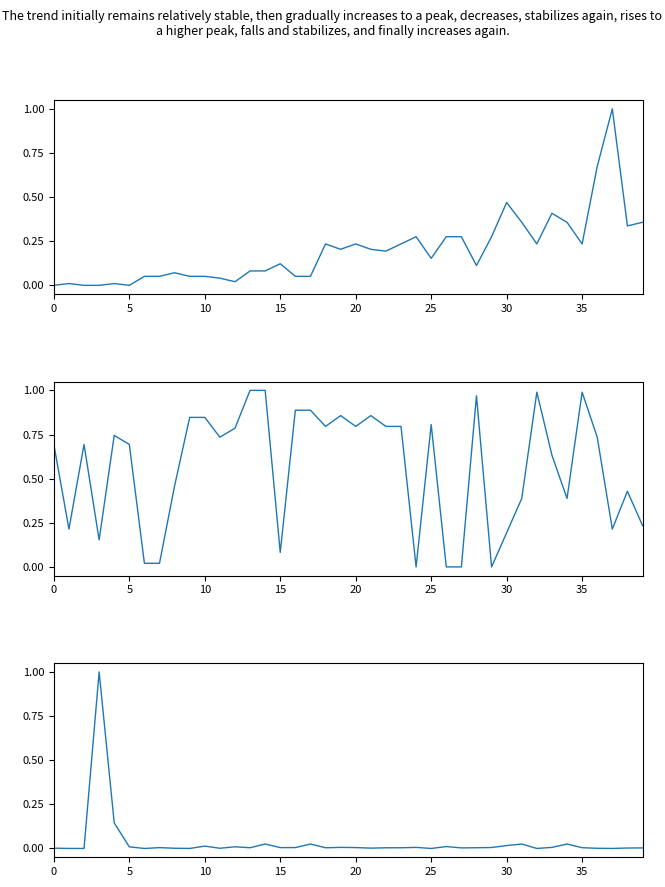

List the series in order of their peak value, highest first.

Leve EXP, Leve Gil, currentAveragePrice